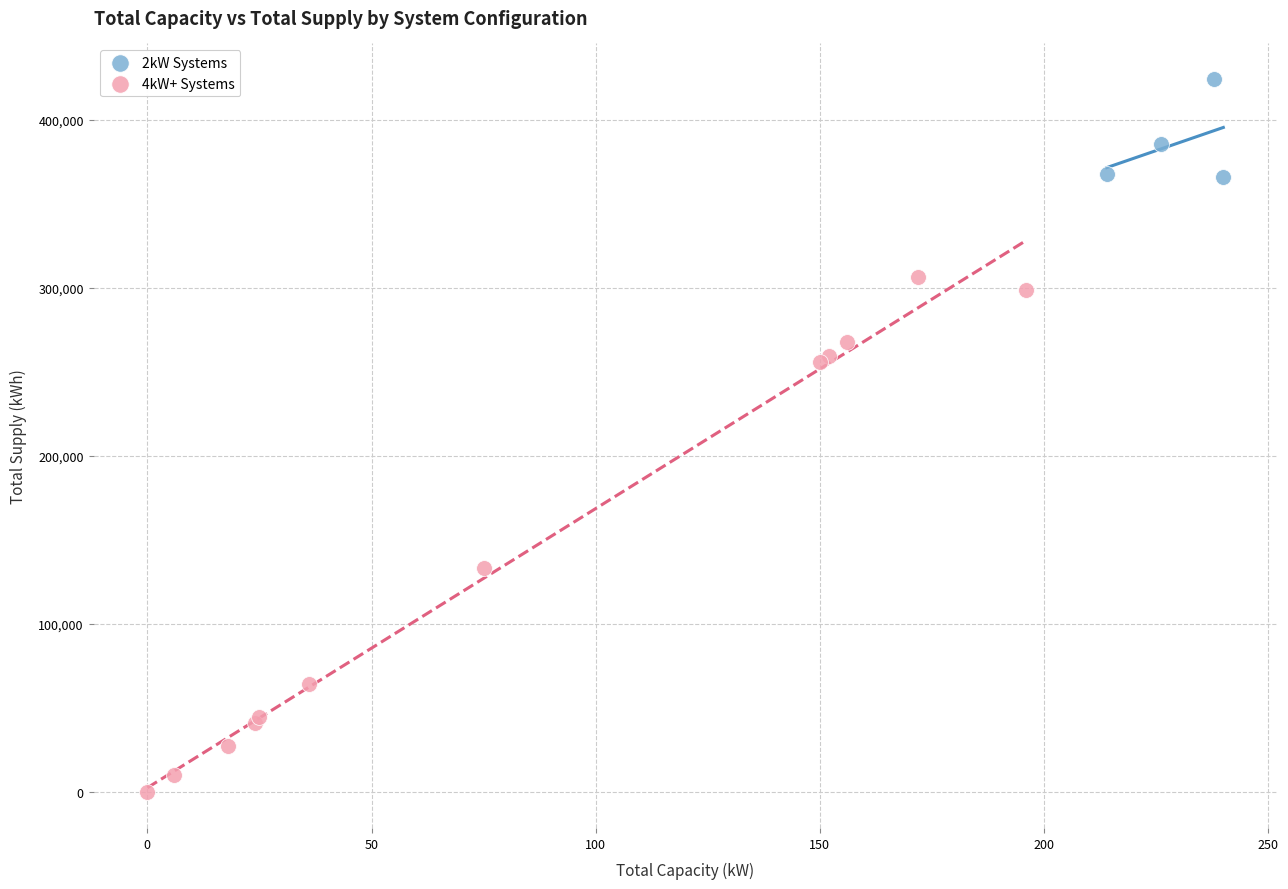

Which series has the widest spread of Y values?

4kW+ Systems